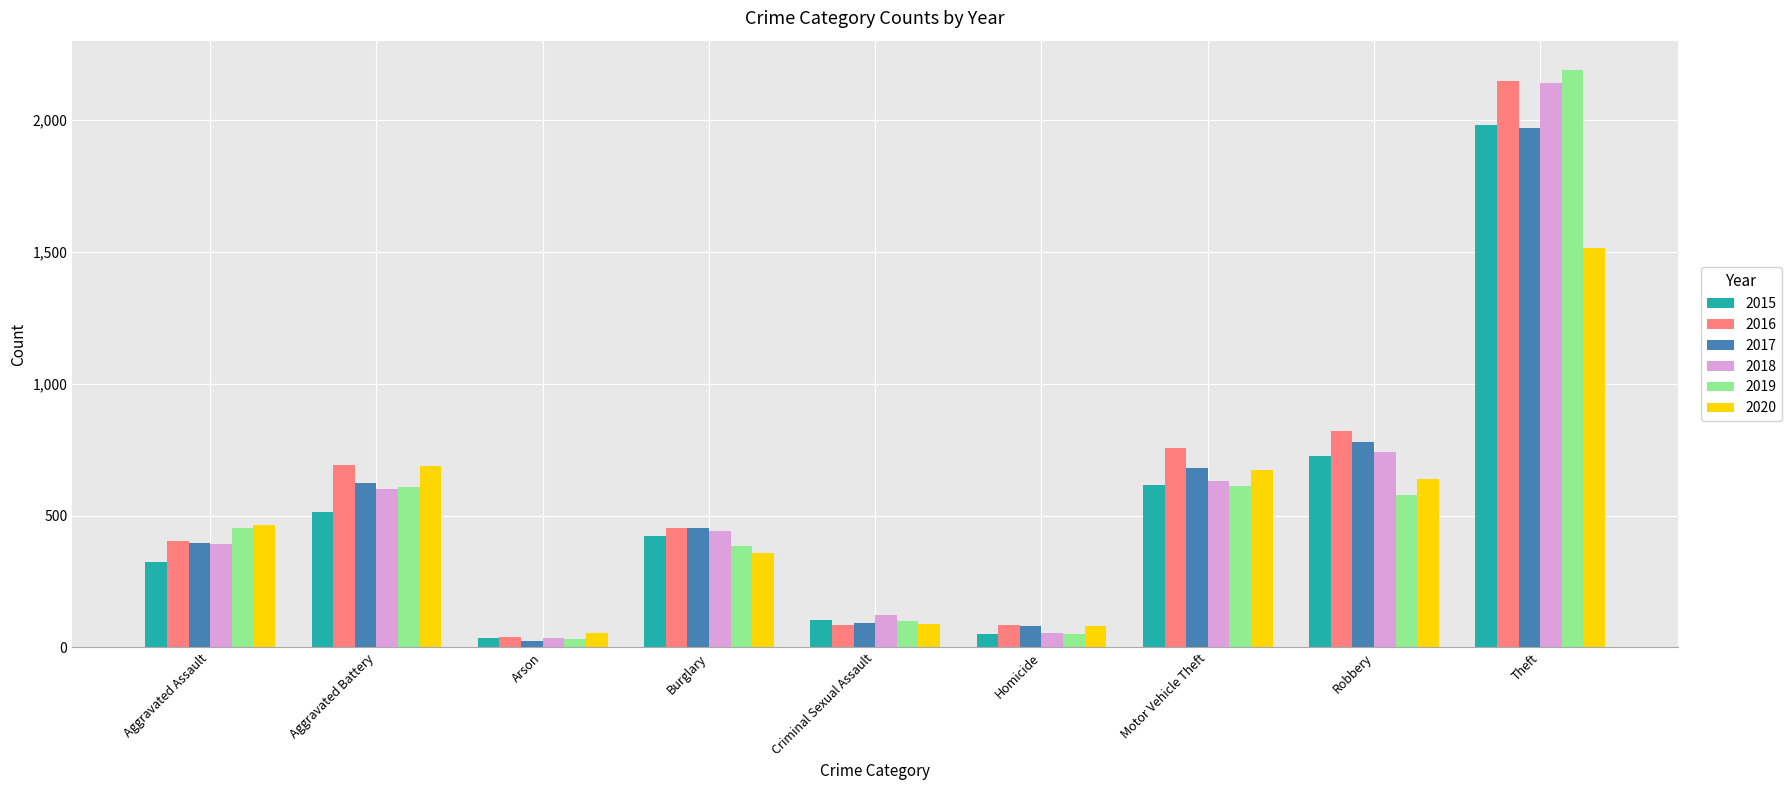

What is the maximum value shown in the chart?

2190